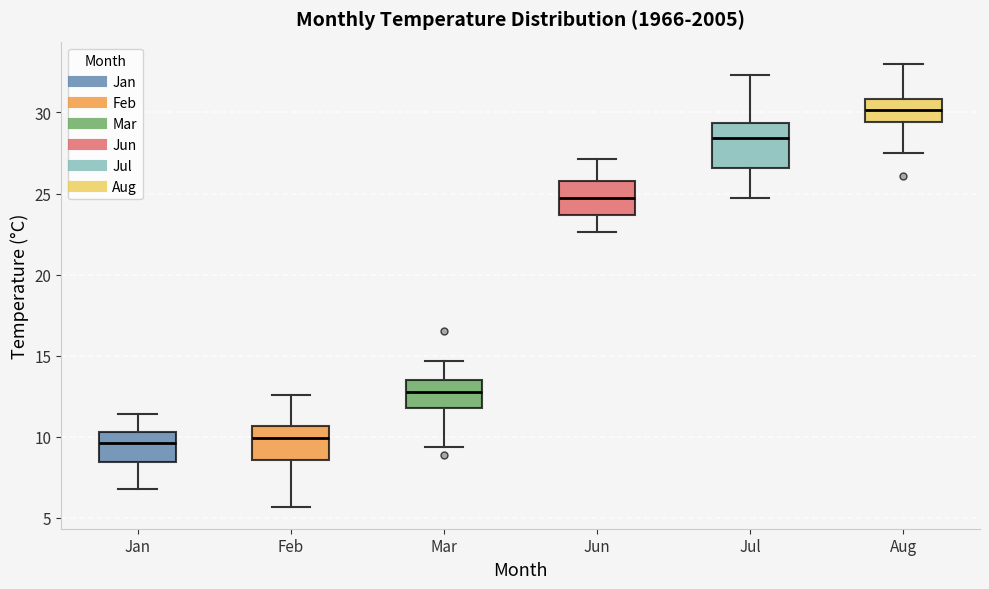

Which box is the tallest, from its lower edge to its upper edge?

Jul